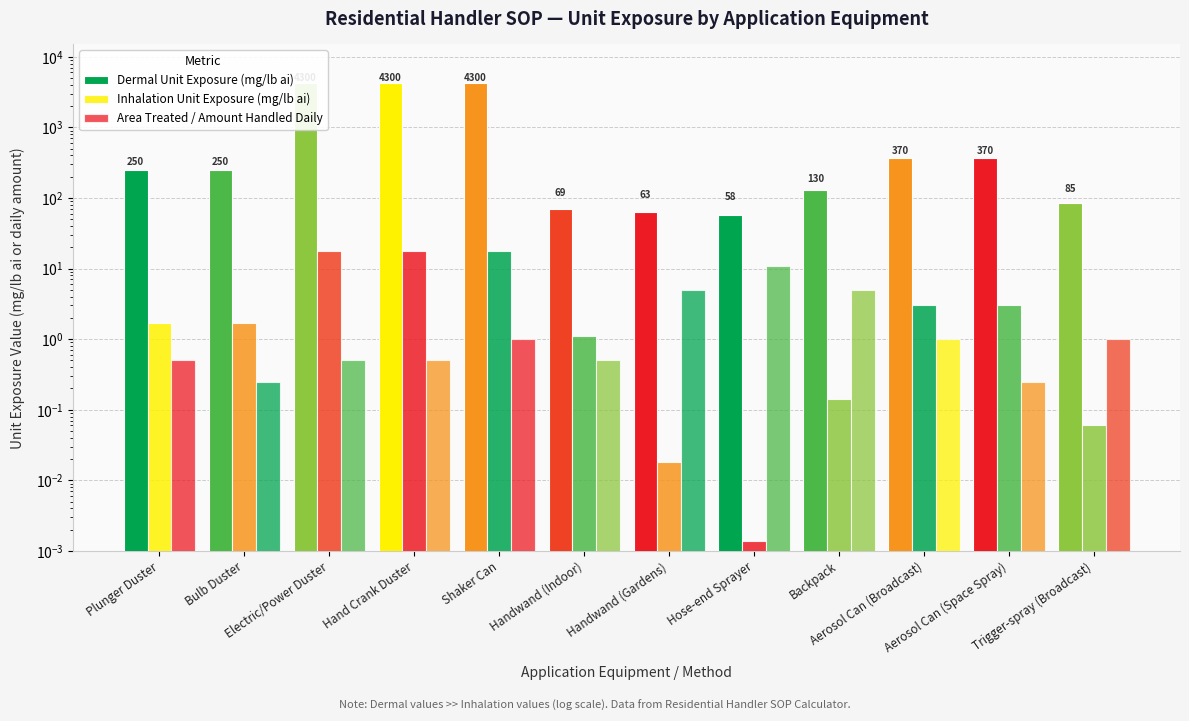

Reading left to right, transcribe all the data shown in this chart.

Dermal Unit Exposure (mg/lb ai): 250.0	250.0	4300.0	4300.0	4300.0	69.0	63.0	58.0	130.0	370.0	370.0	85.1
Inhalation Unit Exposure (mg/lb ai): 1.7	1.7	18.0	18.0	18.0	1.1	0.0	0.0	0.1	3.0	3.0	0.1
Area Treated / Amount Handled Daily: 0.5	0.2	0.5	0.5	1.0	0.5	5.0	11.0	5.0	1.0	0.2	1.0